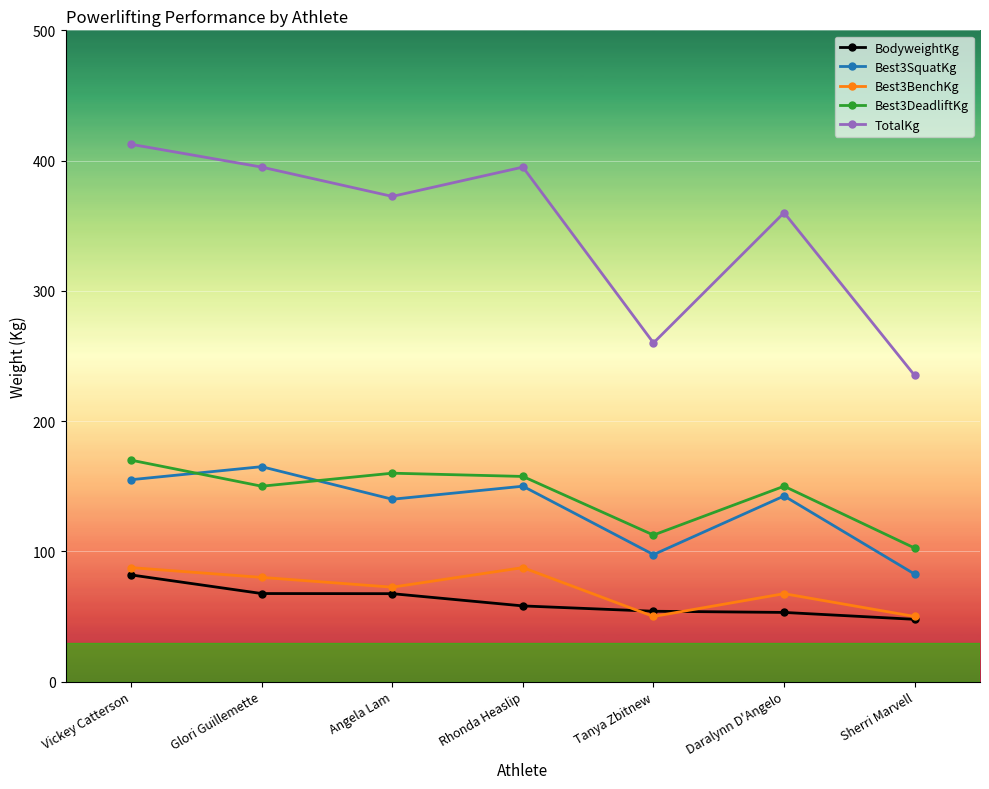

At which label does Best3SquatKg first exceed 142?

Vickey Catterson